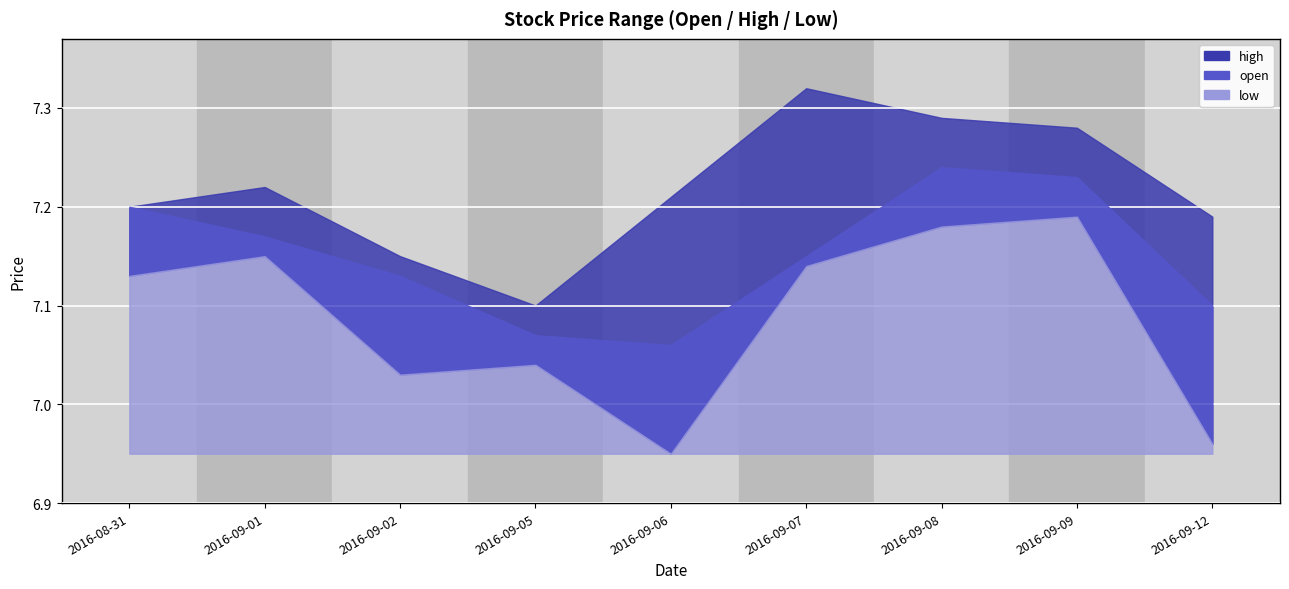

Does the chart display data point markers on the line(s)?

No